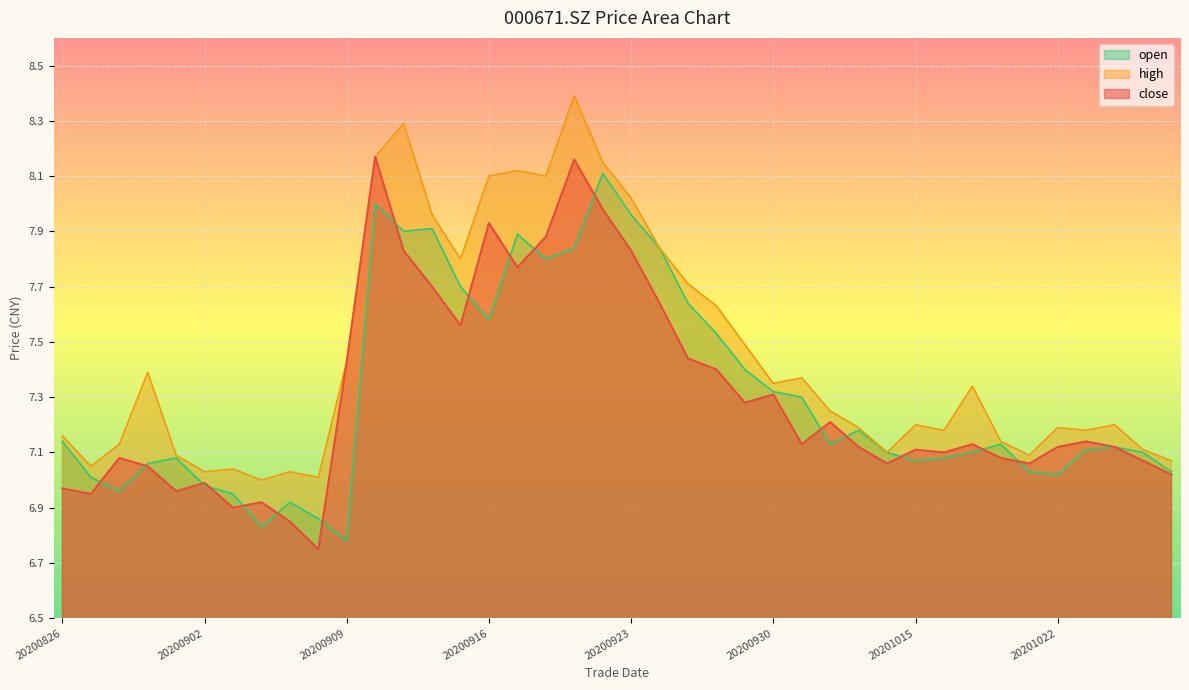

True or false: close has a value of 2.6 at 20201023.

False